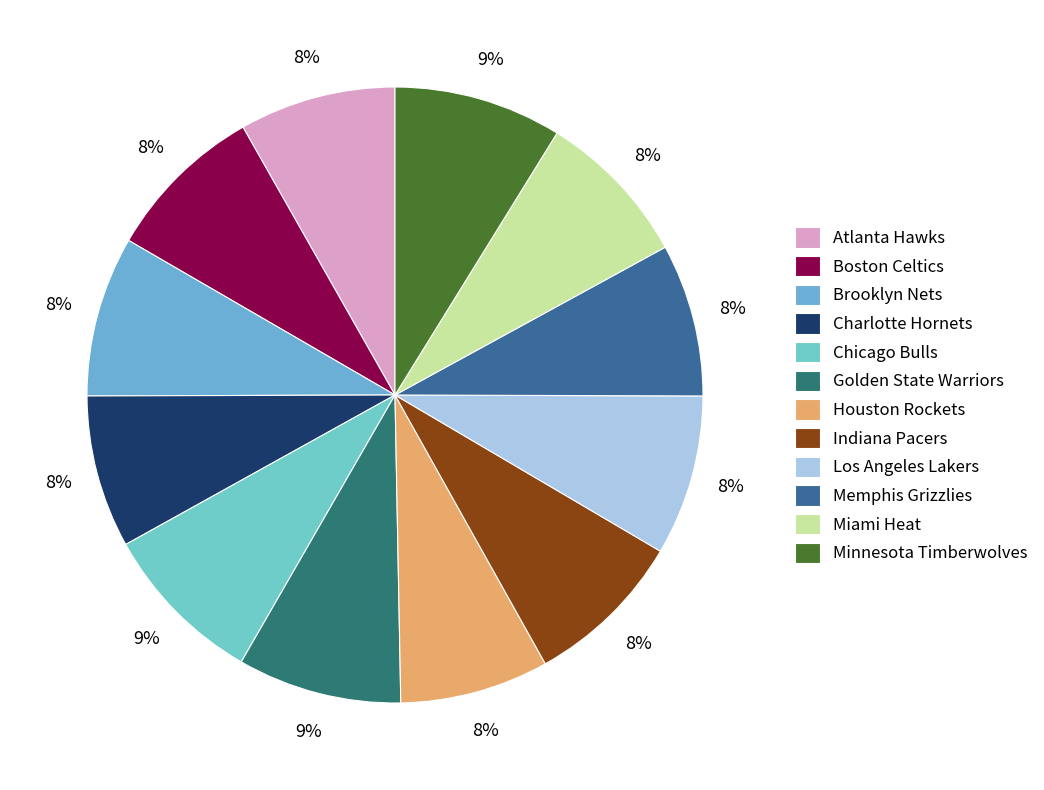

Which has a higher value, Los Angeles Lakers or Brooklyn Nets?

Los Angeles Lakers